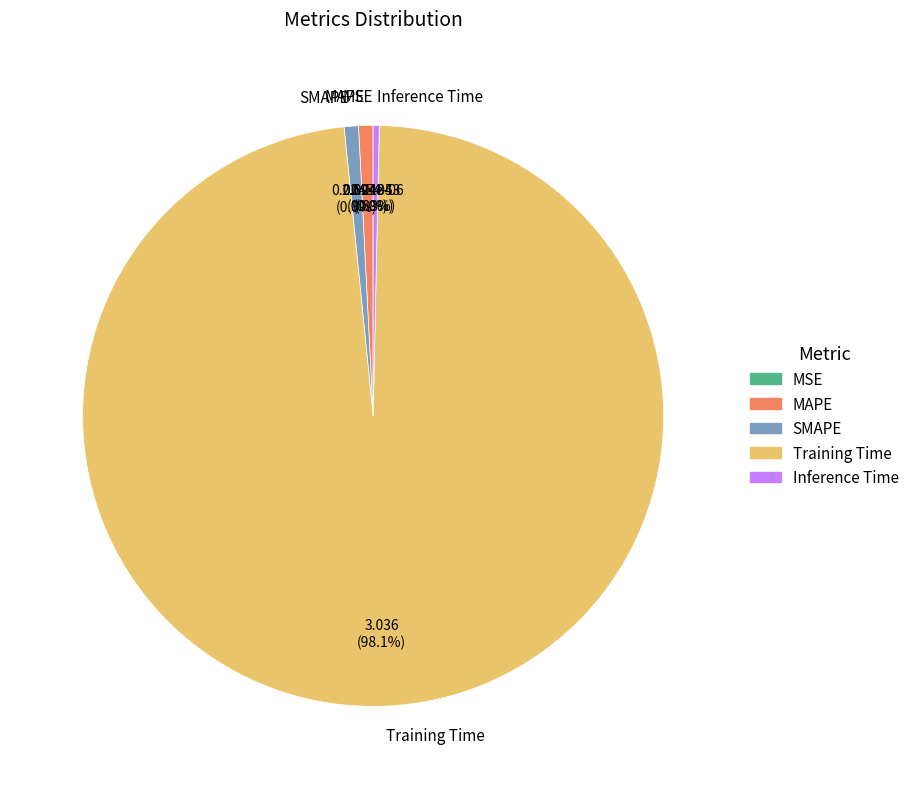

Do MAPE and Training Time together represent more than half of the pie?

Yes